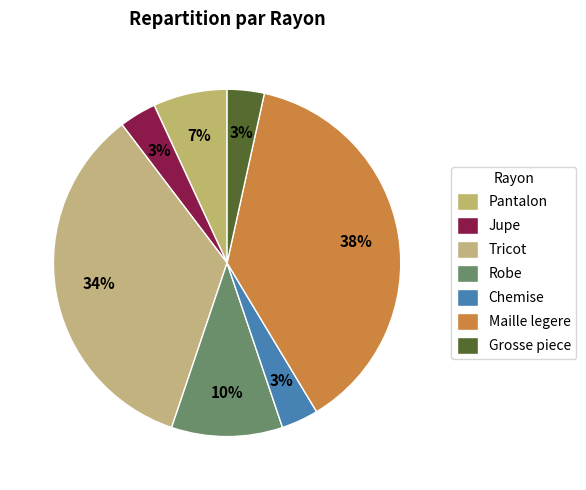

Which category has the smallest portion of the pie?

Jupe